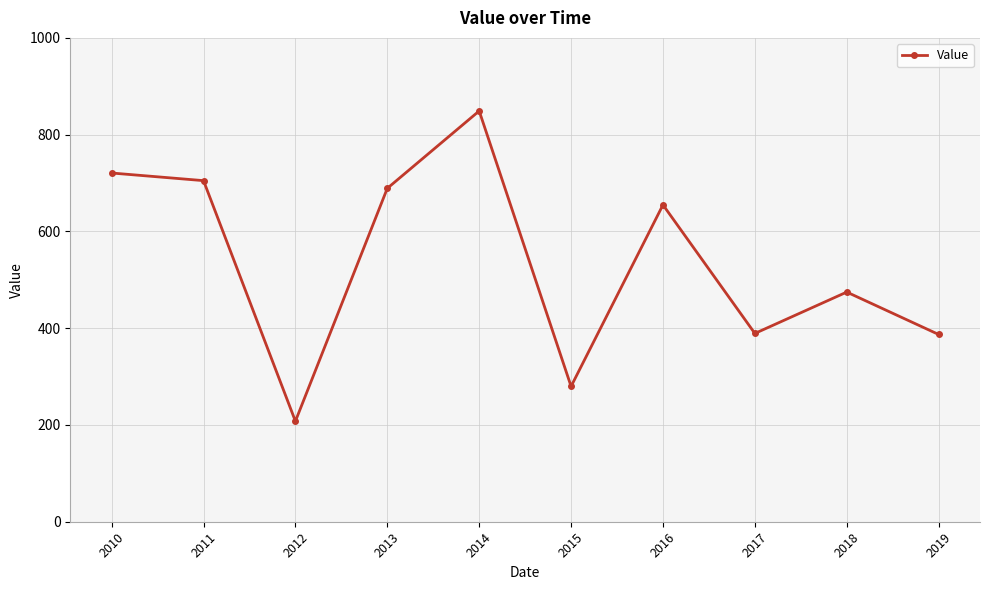

What value does the data have at 2016?

654.9